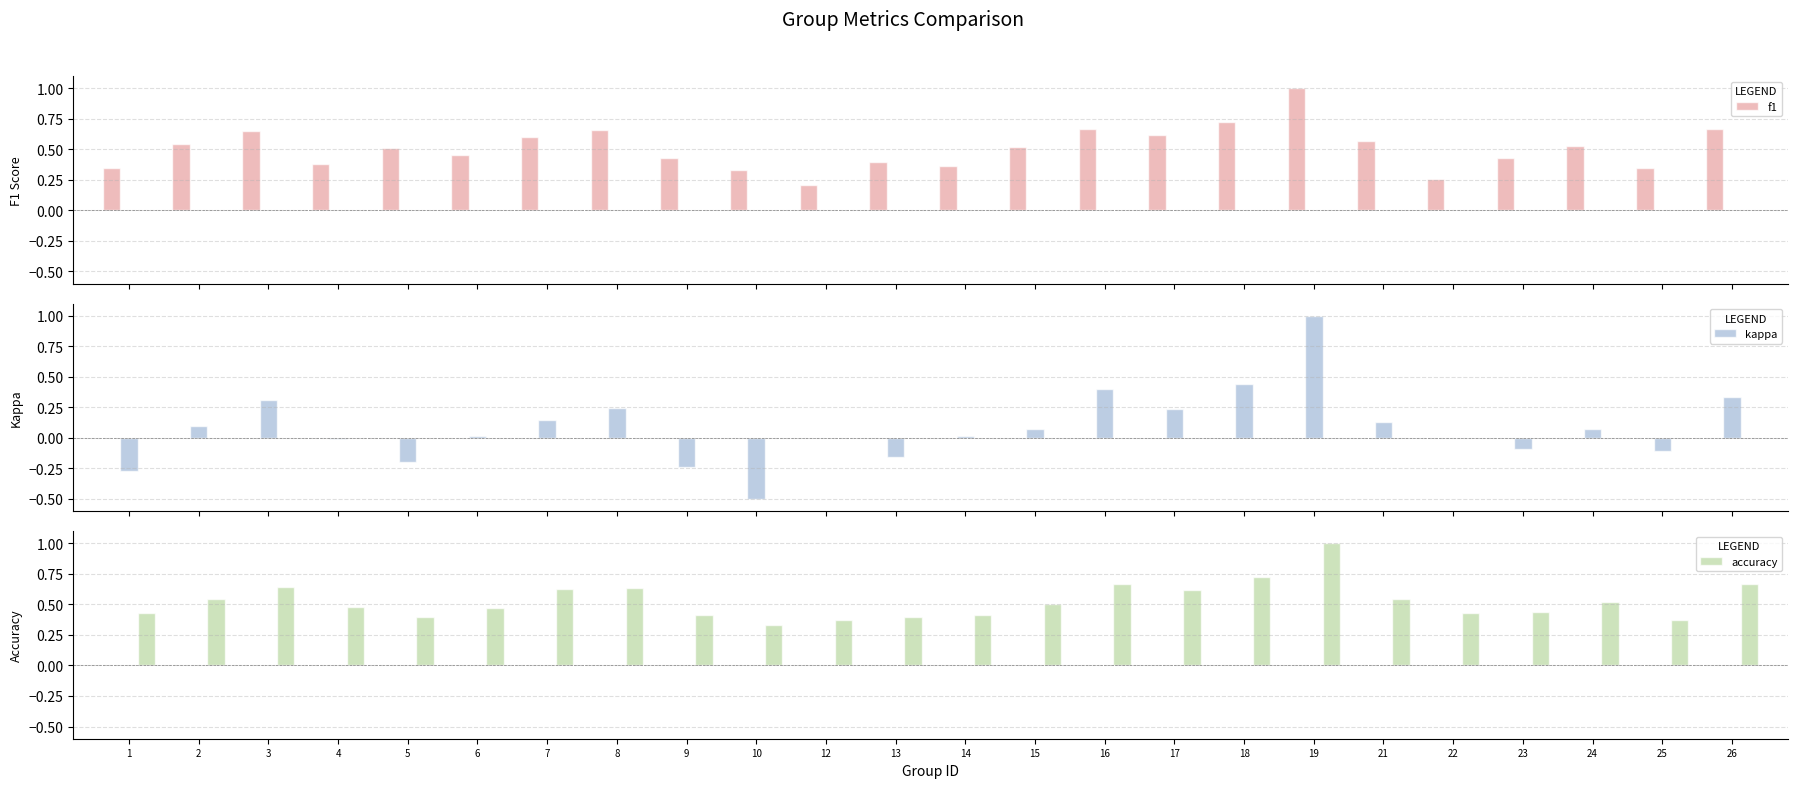

What are all the series names shown in the legend?

f1, kappa, accuracy